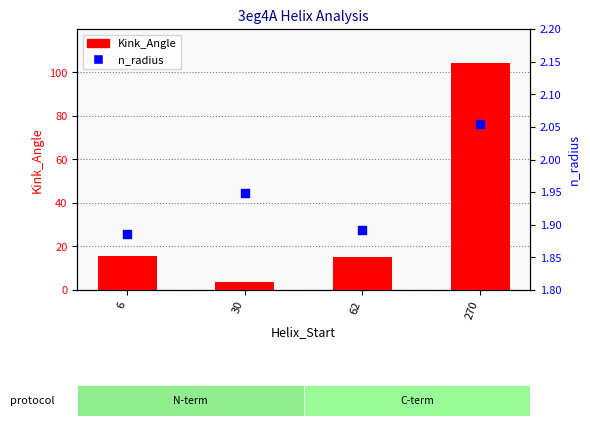

At how many categories does at least one series exceed 82?

1